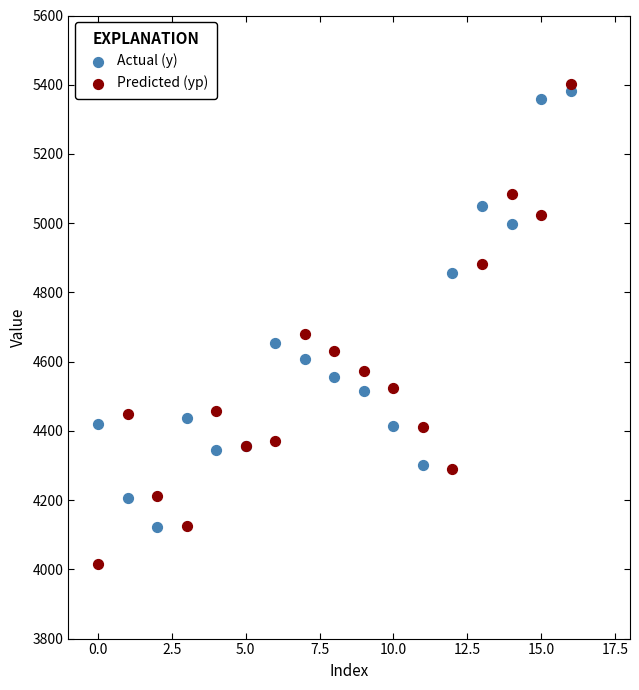

In the Predicted (yp) series, what Y value is closest to 4708?

4679.0